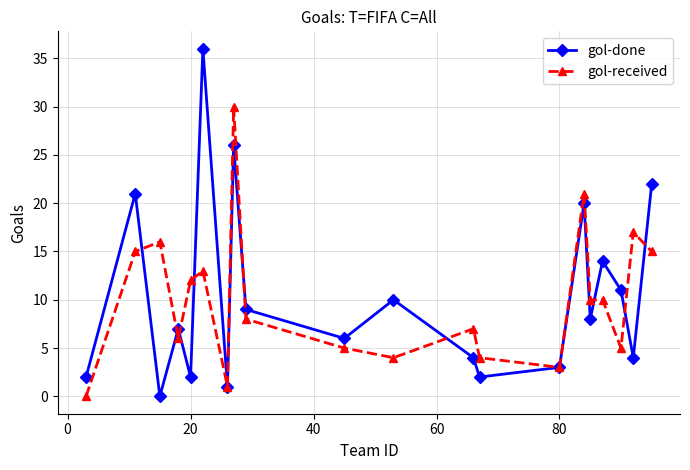

How many interior local valleys does the gol-done series have?

7